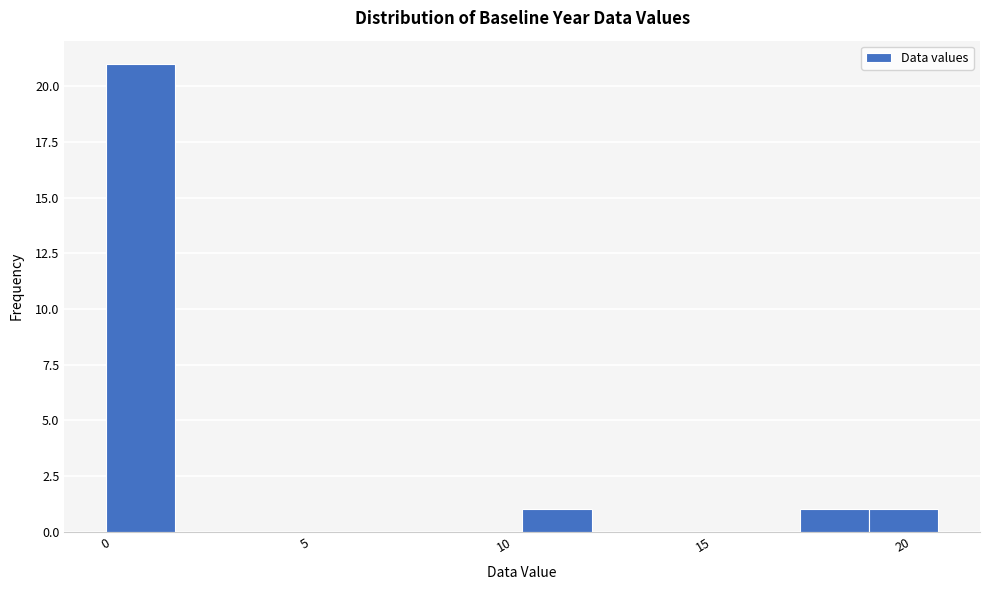

Around what value on the x-axis is the tallest bar? Give the approximate position of its centre, as read against the axis.

1.0